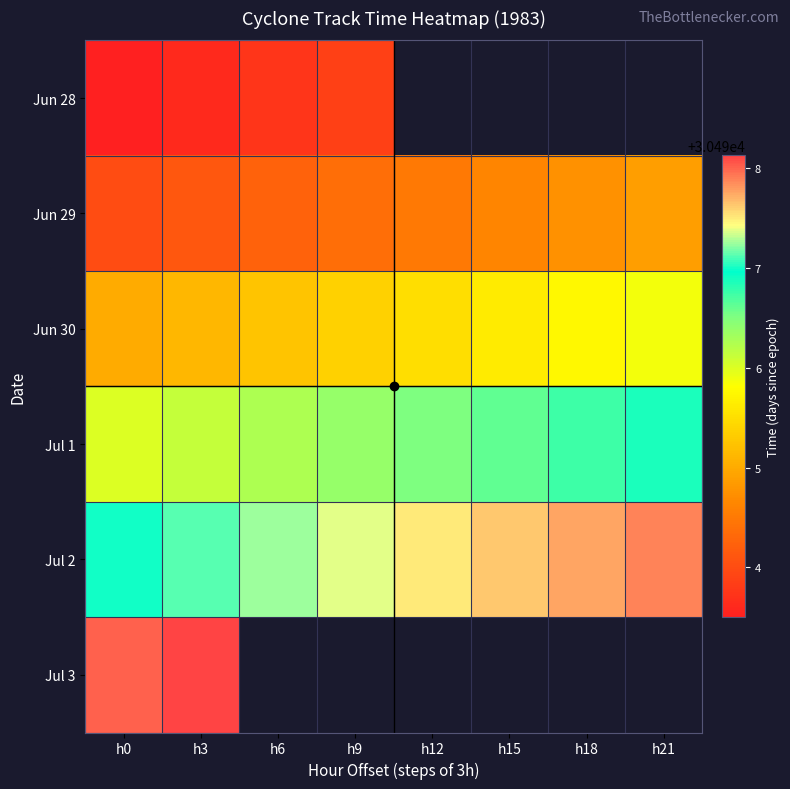

Which series has the largest total across all categories?

Jul 2